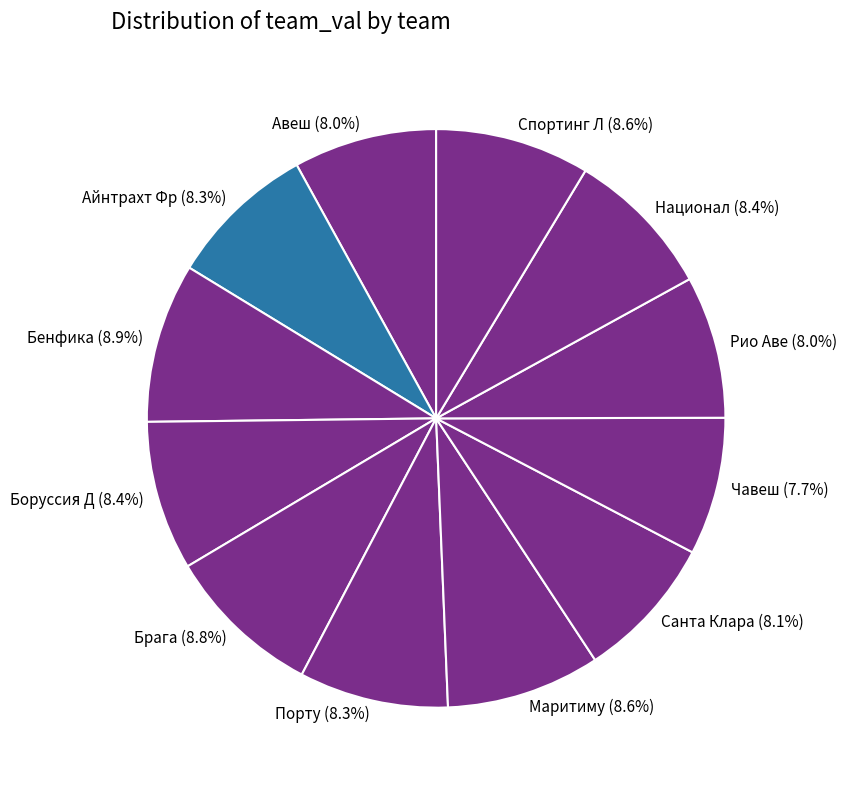

How many slices are in this pie chart?

12